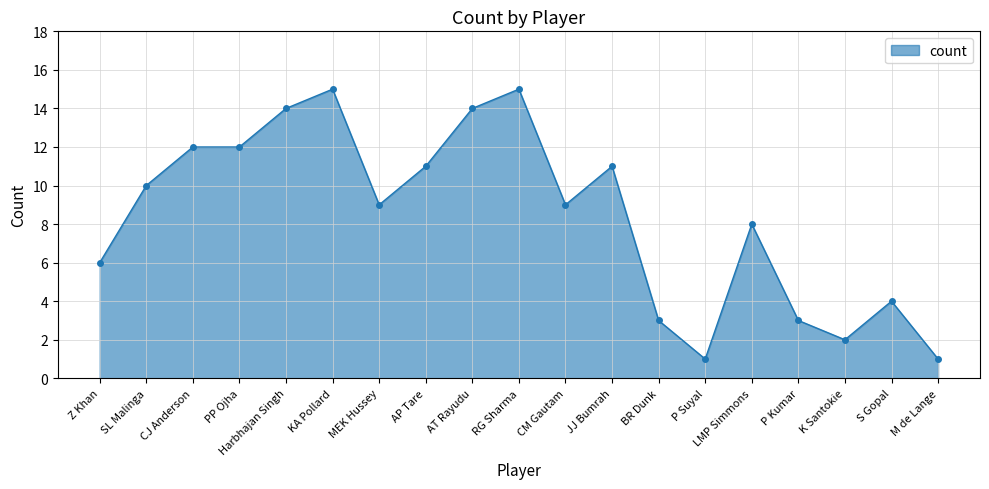

Between AP Tare and Z Khan, which is larger?

AP Tare